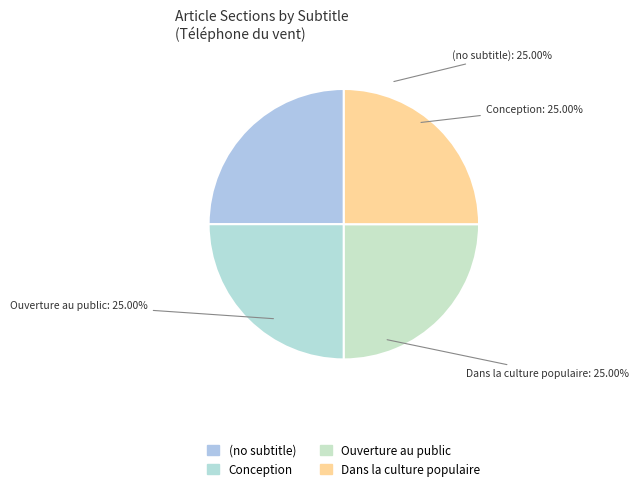

To the nearest percent, what is the difference between the largest and smallest slice percentages?

0%